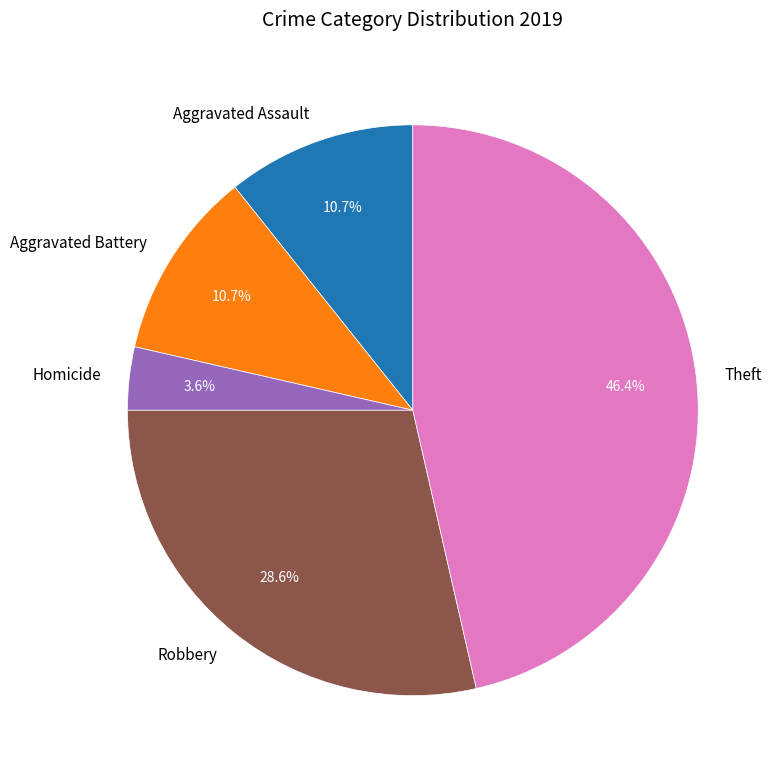

Which slice is the largest?

Theft